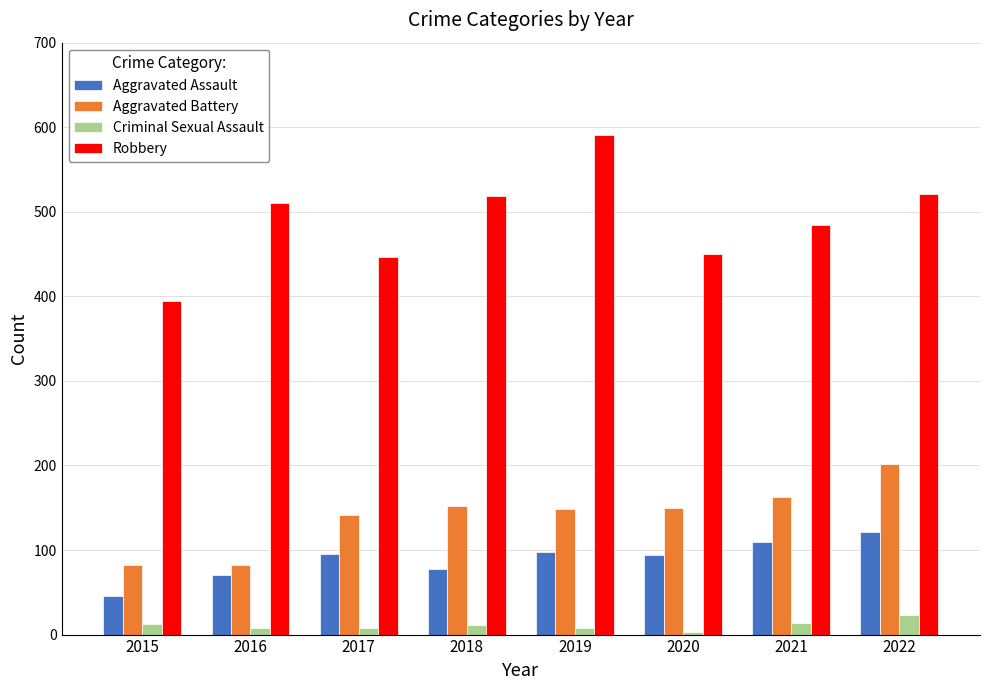

What is the sum of all Aggravated Battery values?

1121